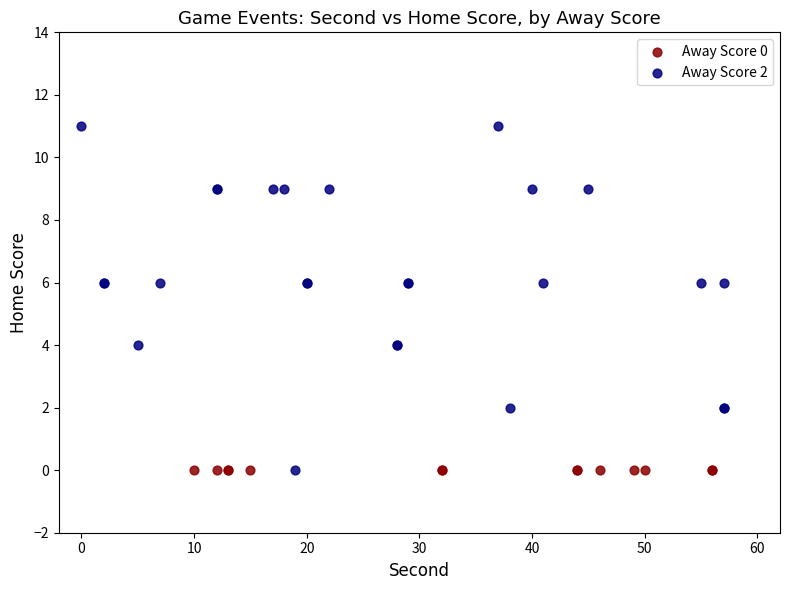

Which series reaches the maximum Y coordinate?

Away Score 2